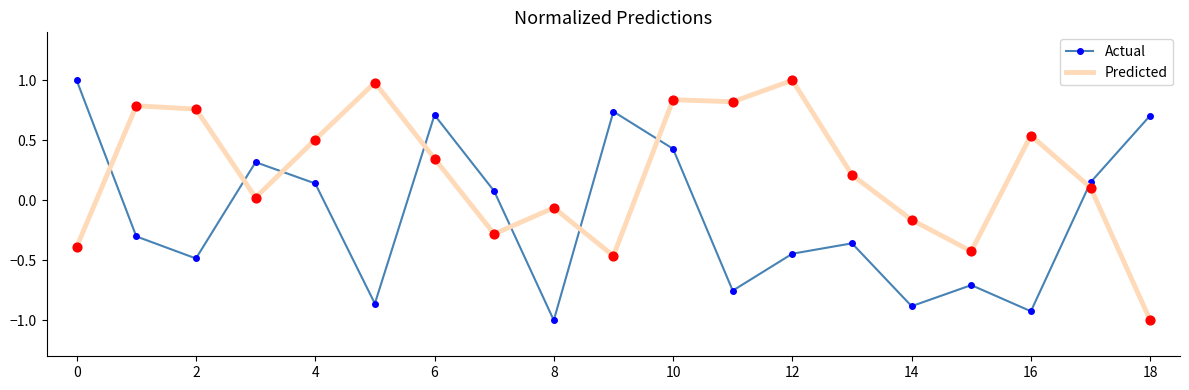

Which series ends up on top after the final intersection of Actual and Predicted?

Actual